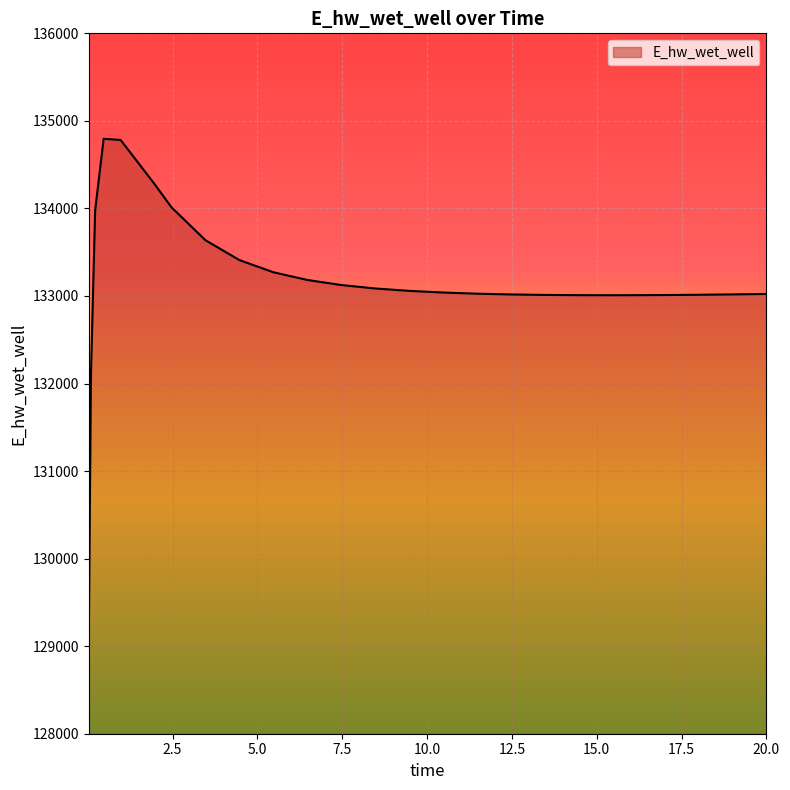

What is the sum of all values?

3462048.9